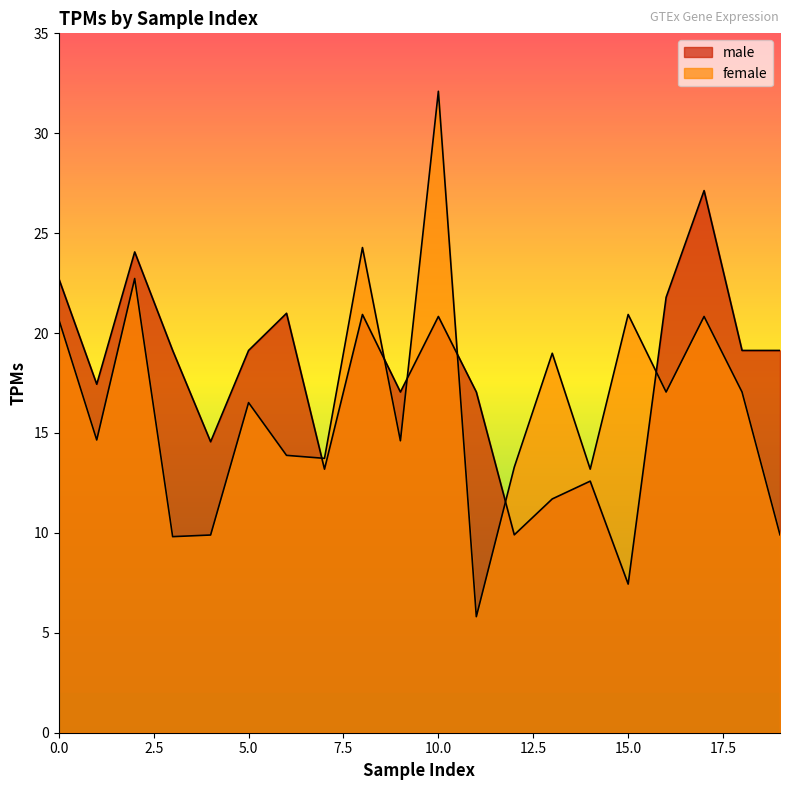

At which category is the sum across all series the highest?

10